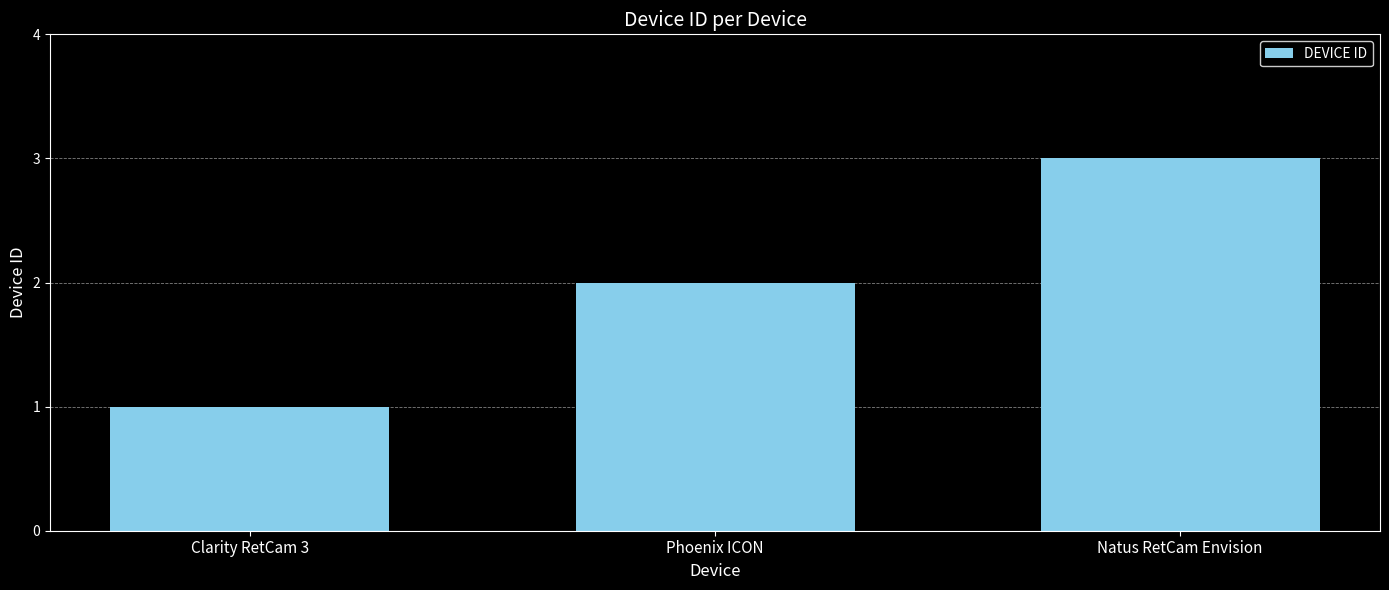

How many bars are there in total?

3